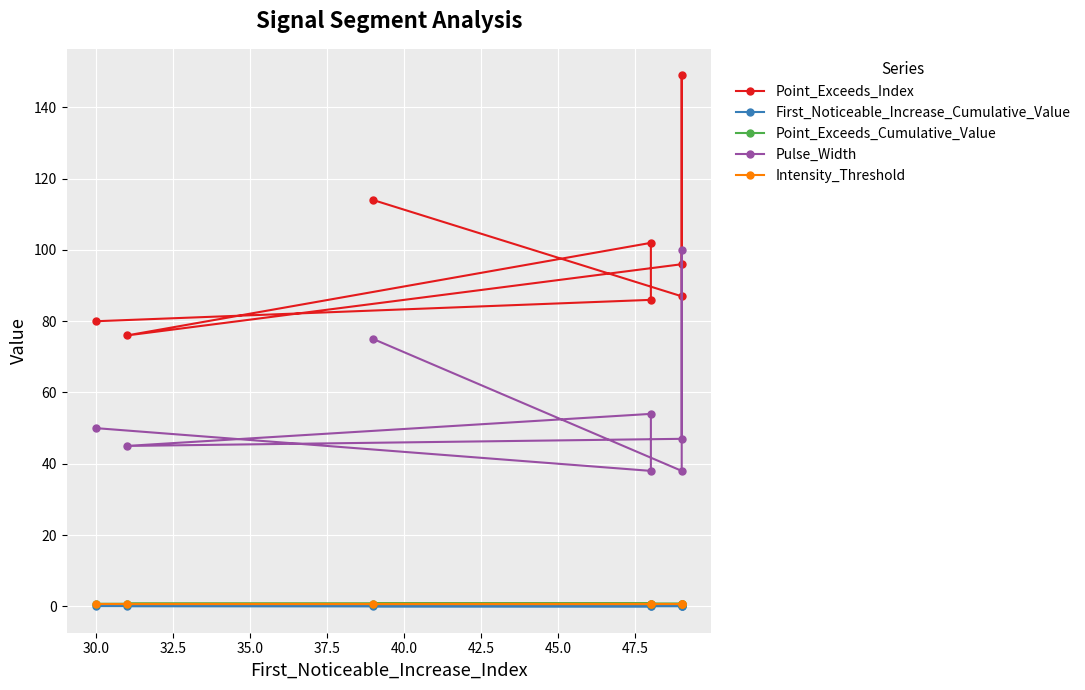

What is the difference between the highest and lowest values at 37.5?

75.9